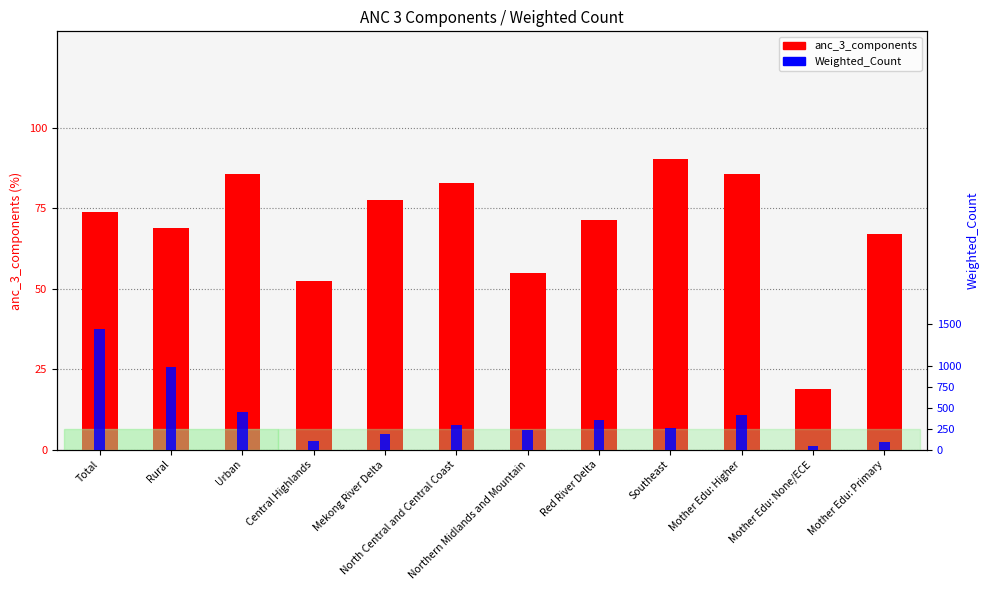

At how many categories does at least one series exceed 616?

2